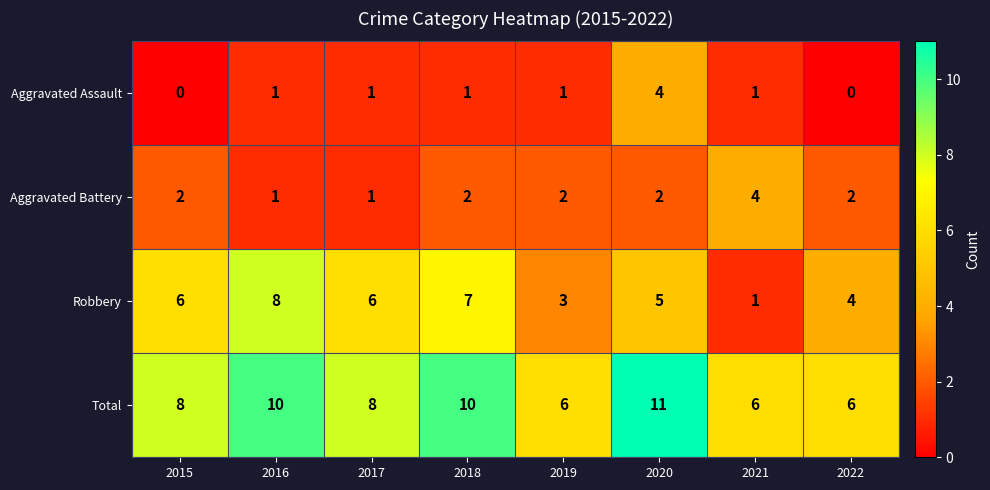

What is the highest value of the Total series?

11